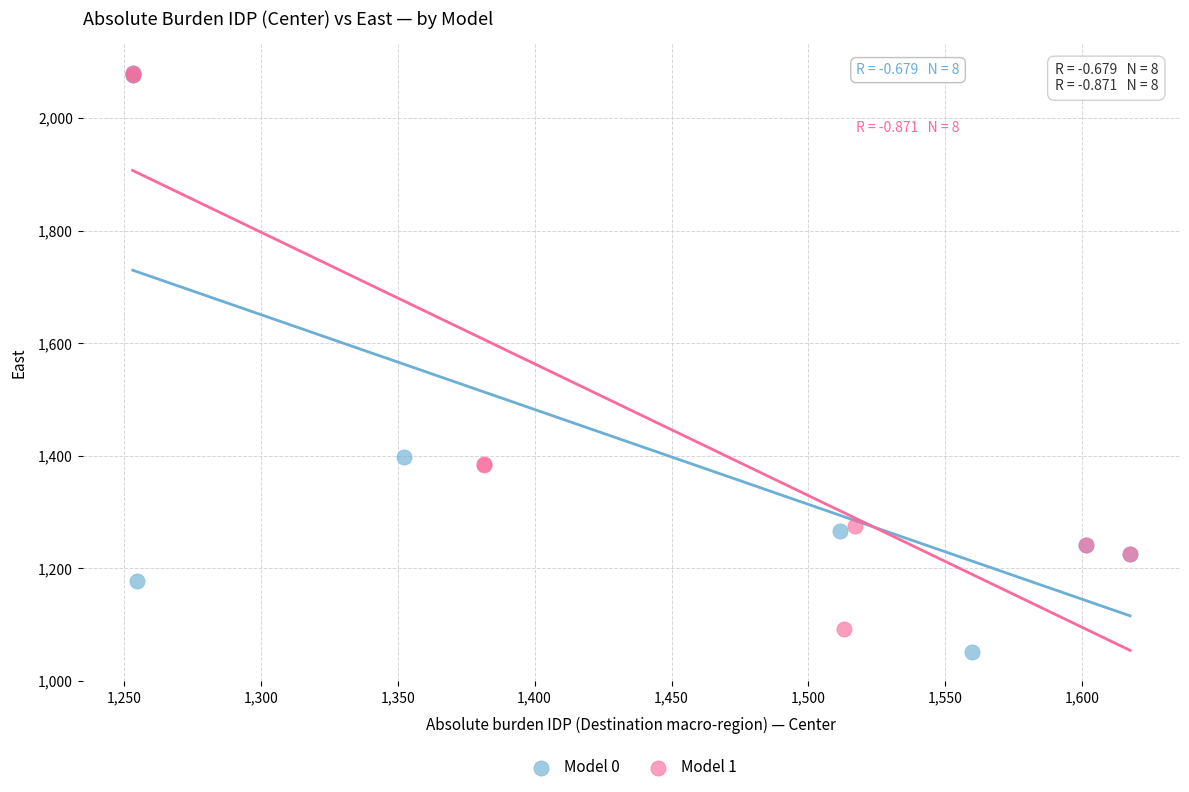

What are all the series names shown in the legend?

Model 0, Model 1